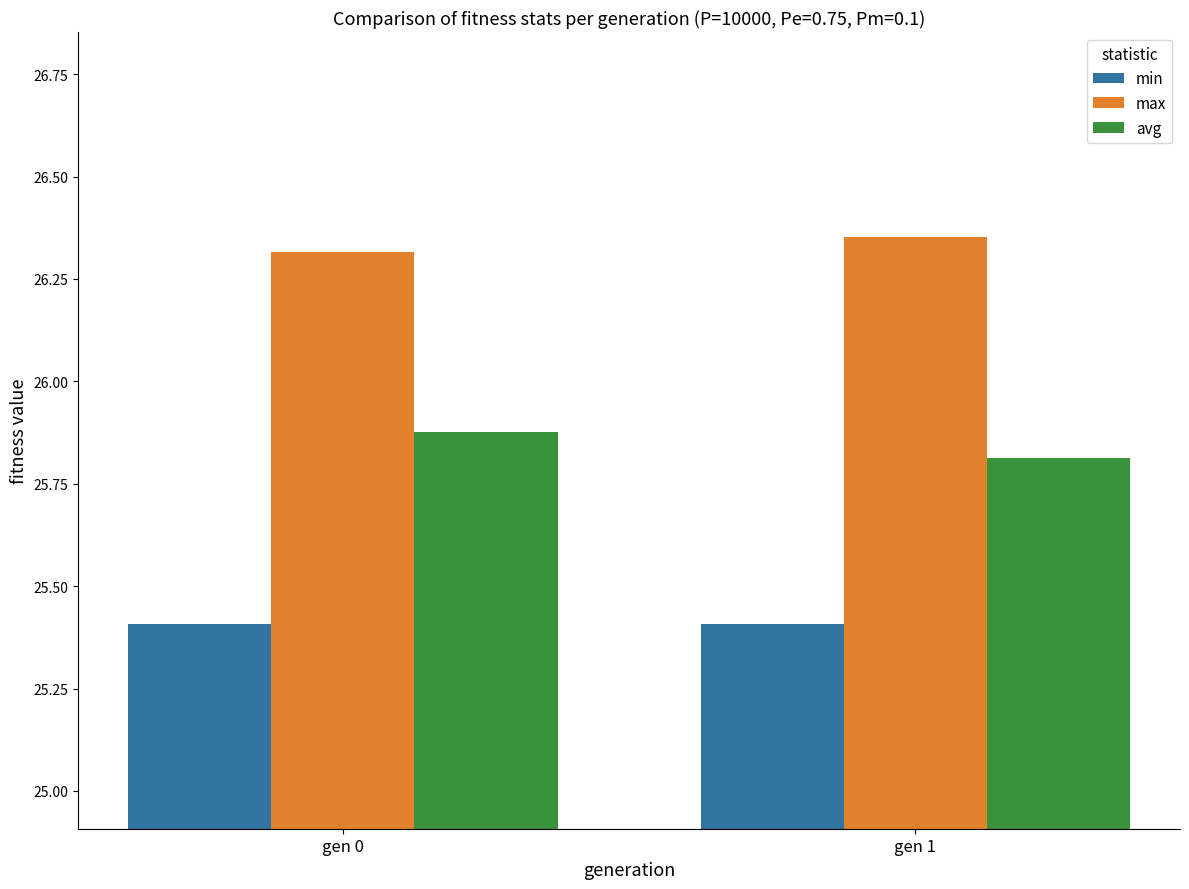

Which series has the largest total across all categories?

max